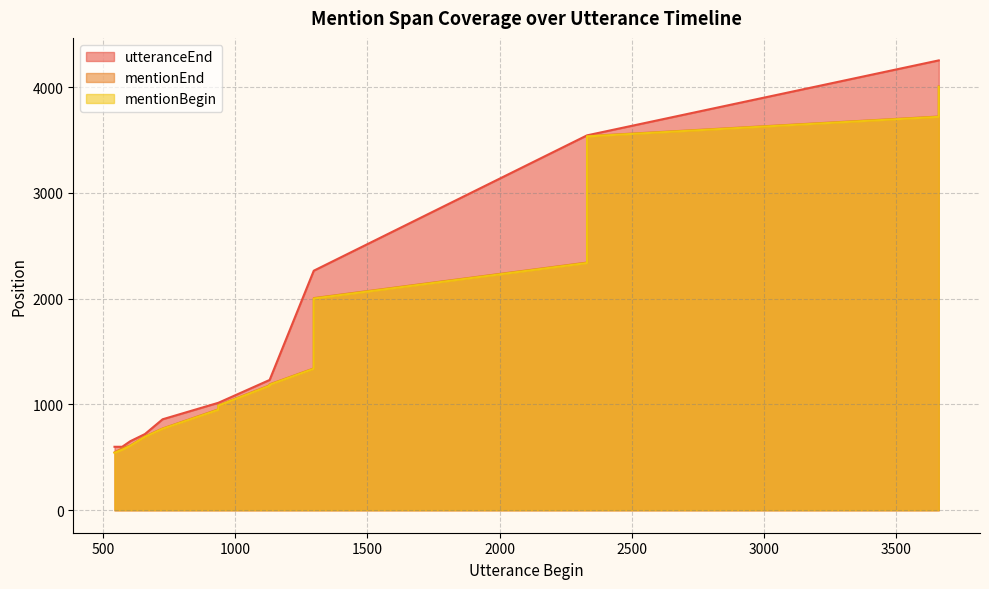

True or false: mentionBegin and utteranceEnd intersect in this chart.

False